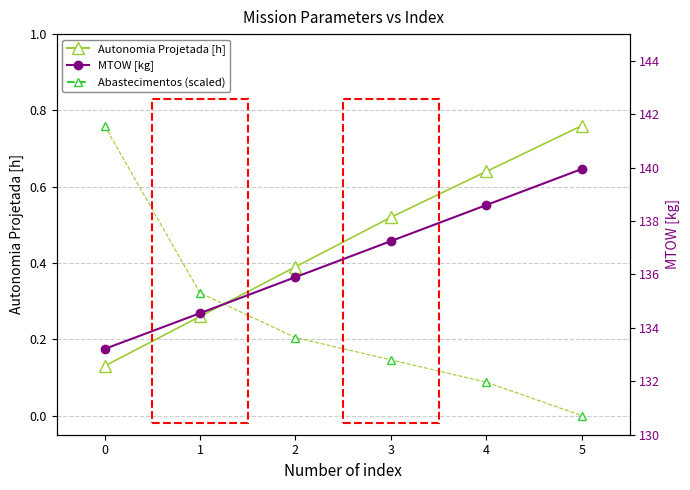

At 0, list the series in order from largest to smallest.

MTOW [kg], Abastecimentos (scaled), Autonomia Projetada [h]